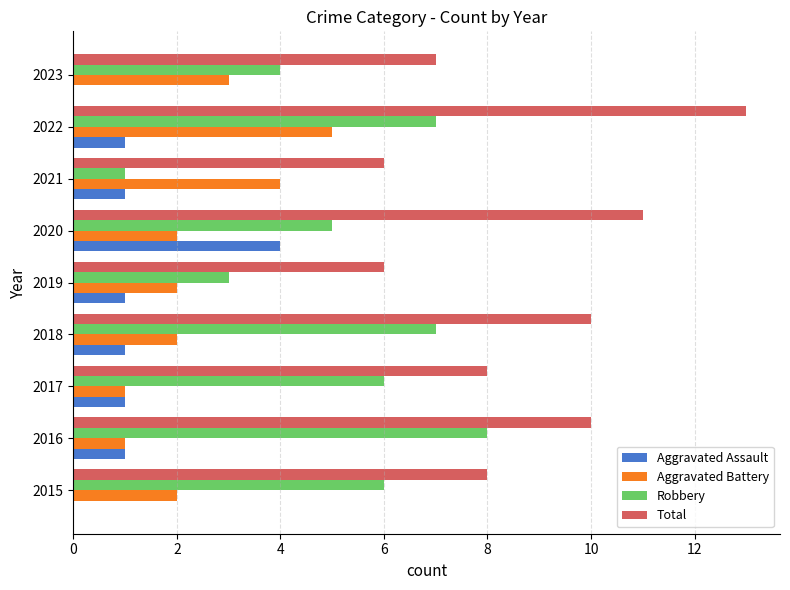

Is it true that Aggravated Battery equals 3 at 2020?

False